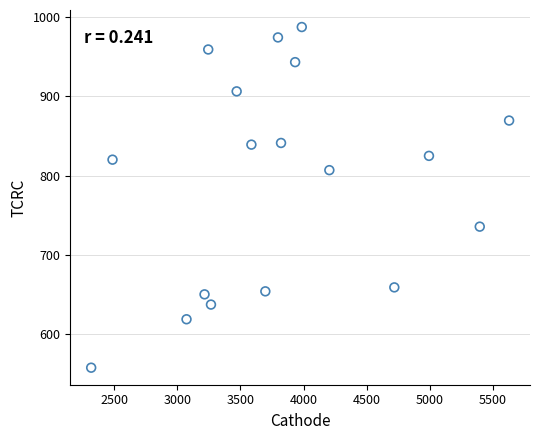

What is the range of Y values (max minus min)?

429.5